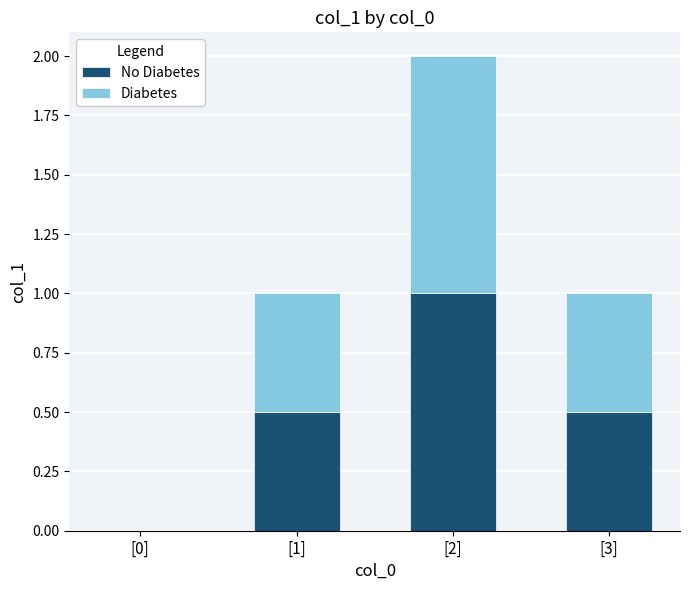

At which category is the sum across all series the highest?

[2]